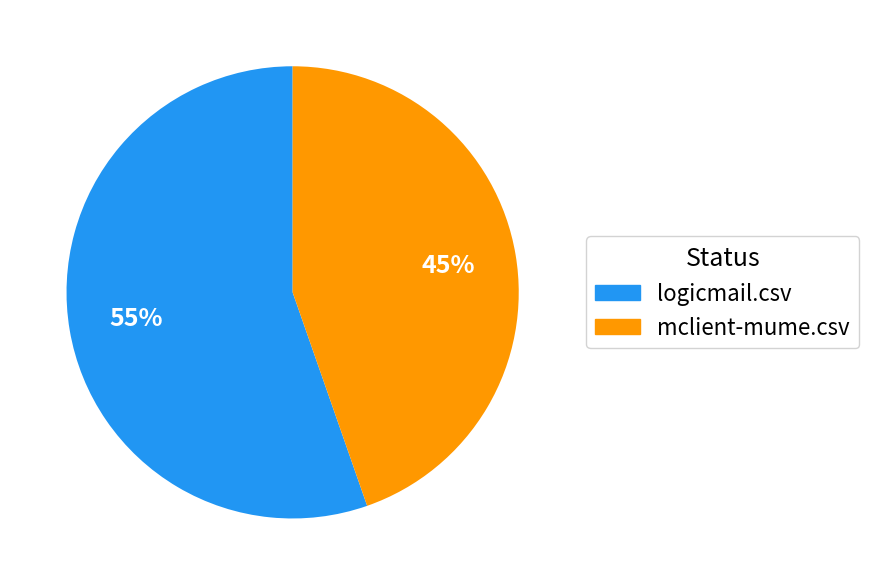

True or false: logicmail.csv accounts for 60% of the total.

False